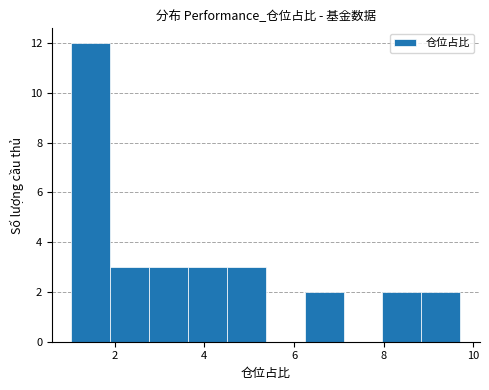

Reading left to right, list every bar in this chart as the range it spans on the x-axis followed by its height. Neither the bar edges nor the heights are printed on the chart, so give them approximately, as read against the axes.

1.0 to 1.8: 12
1.8 to 2.8: 3
2.8 to 3.6: 3
3.6 to 4.6: 3
4.6 to 5.4: 3
5.4 to 6.2: 0
6.2 to 7.2: 2
7.2 to 8.0: 0
8.0 to 8.8: 2
8.8 to 9.8: 2